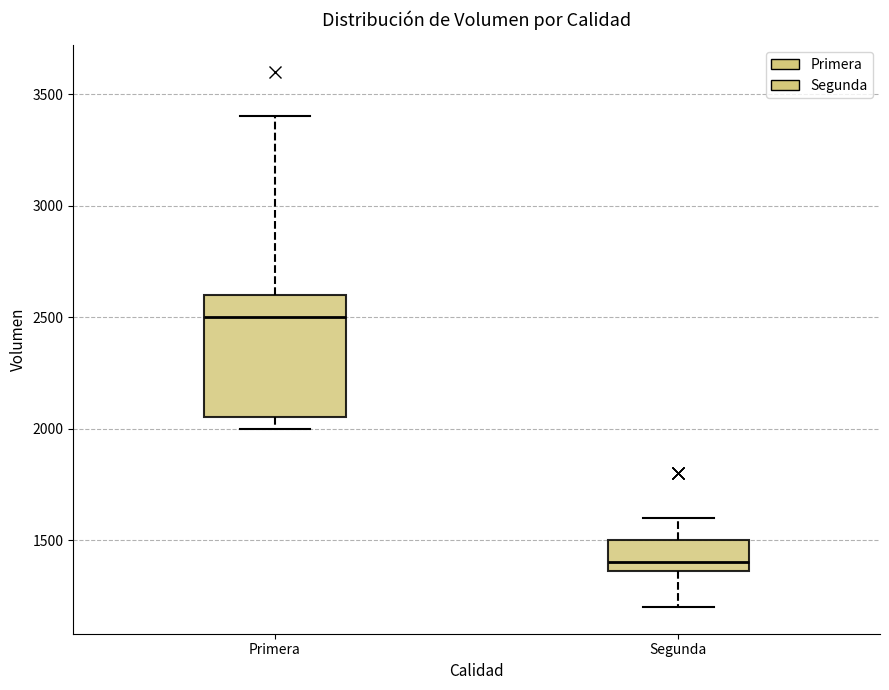

Reading left to right, read every box against the y-axis: the position of its median line, the range the box covers, and the ends of its whiskers. The values are not printed on the chart, so give them approximately, as read against the axis.

Primera: median 2500, box 2050 to 2600, whiskers 2000 to 3400
Segunda: median 1400, box 1350 to 1500, whiskers 1200 to 1600